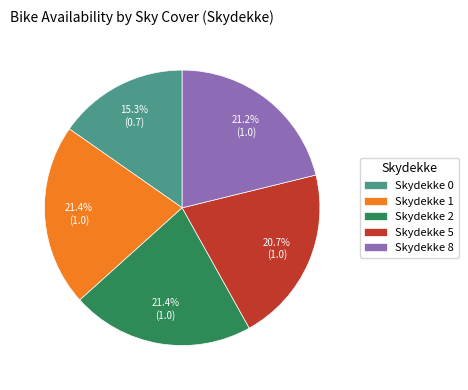

Which slice is the smallest?

Skydekke 0